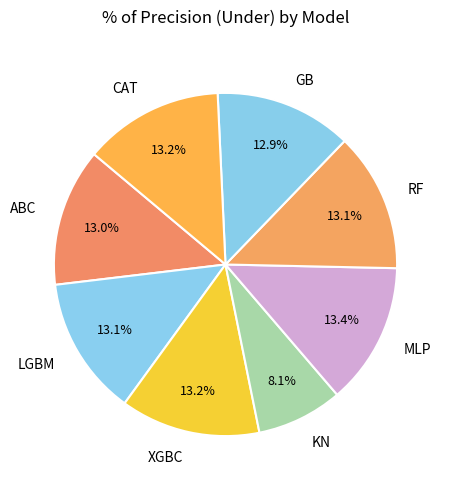

Combined, what portion of the pie is MLP and LGBM?

26.5%